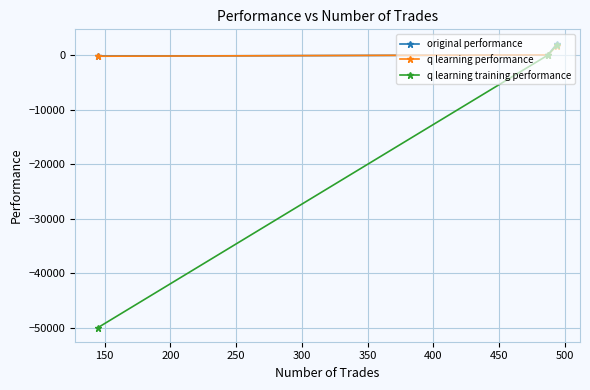

How many values in the original performance series are below 6?

1